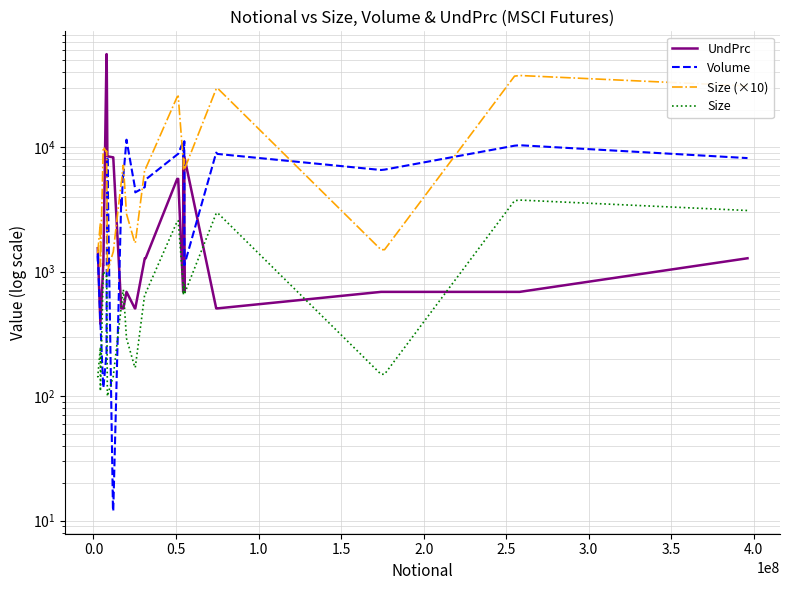

What is the minimum value shown in the chart?

12.0